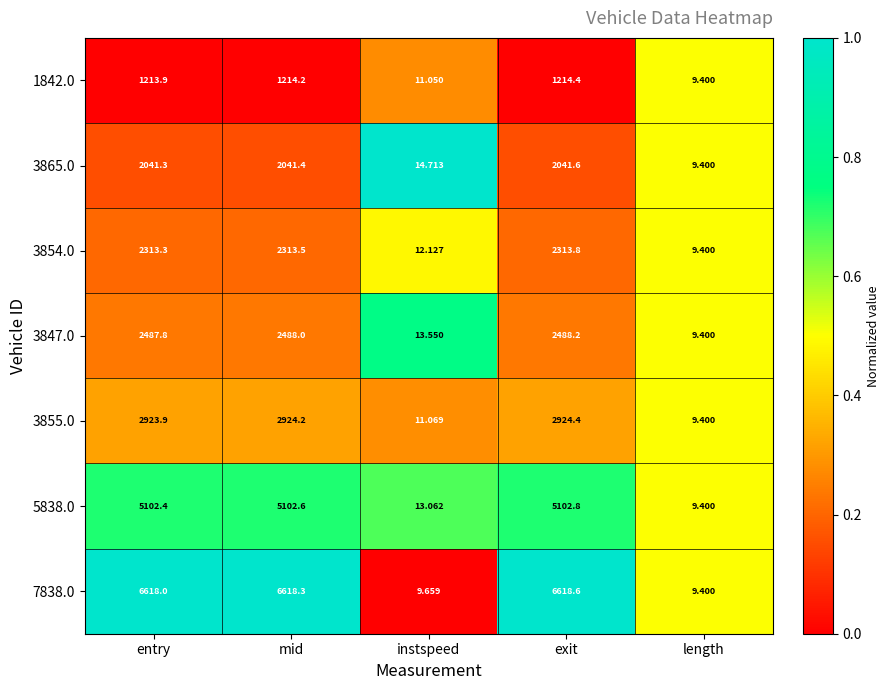

What is the total value across all series at entry?

22700.6